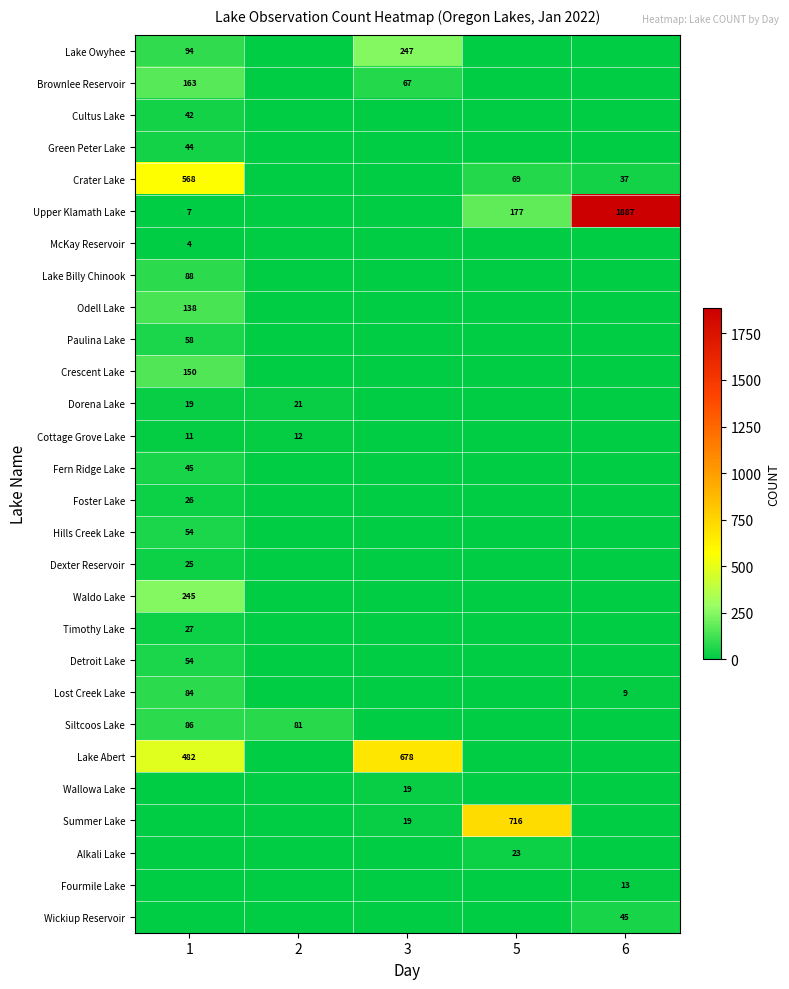

Which series has the largest range (max minus min)?

Upper Klamath Lake